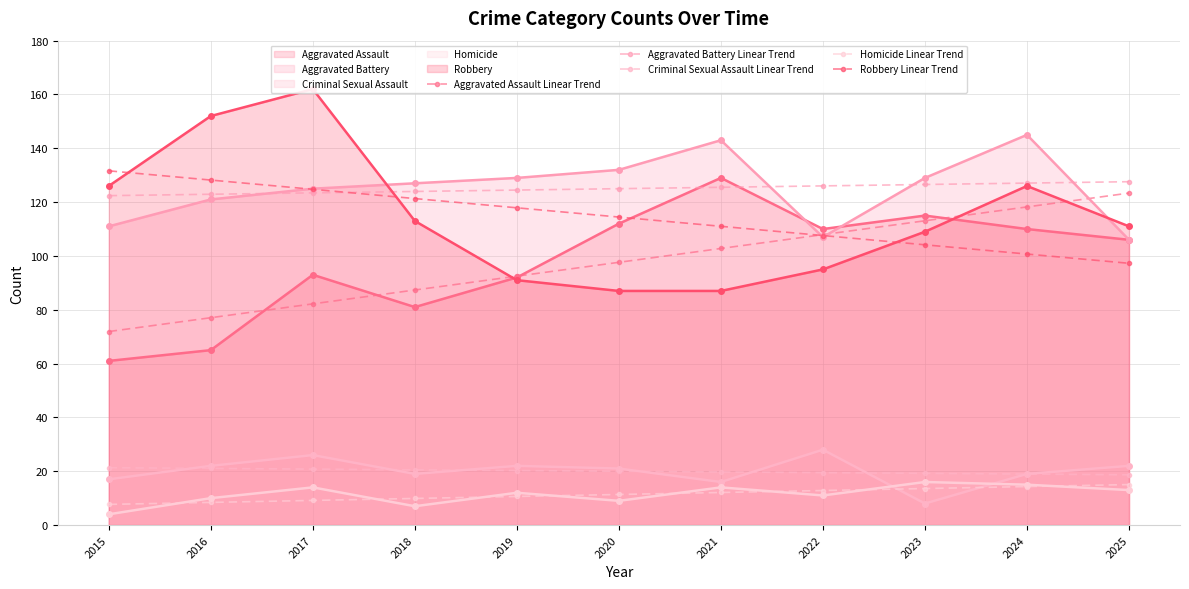

Which series has the largest total across all categories?

Aggravated Battery